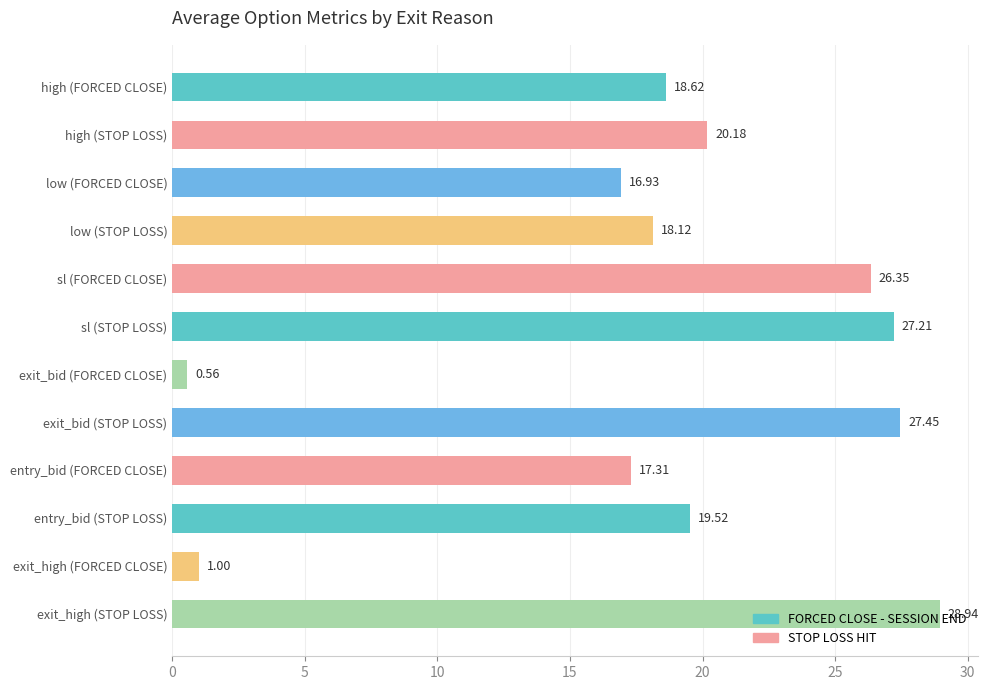

What is the label of the 2nd bar from the bottom?

exit_high (FORCED CLOSE)